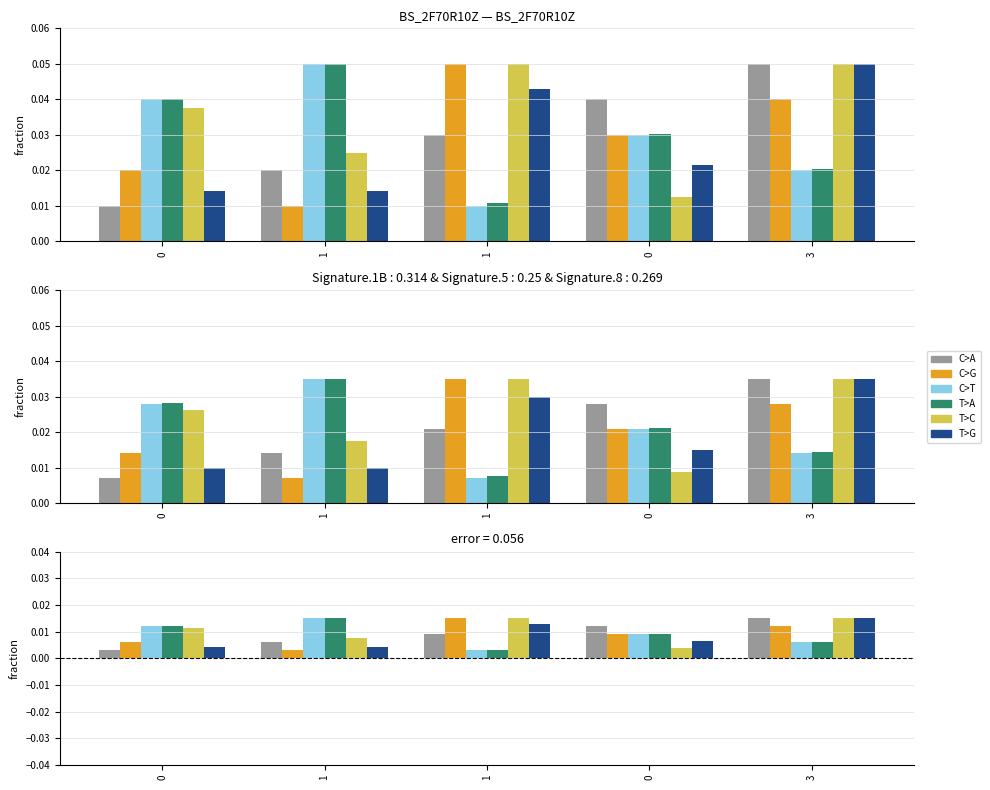

Is the value of trialTrain at 1 greater than the value of y_fixStart at 0?

No